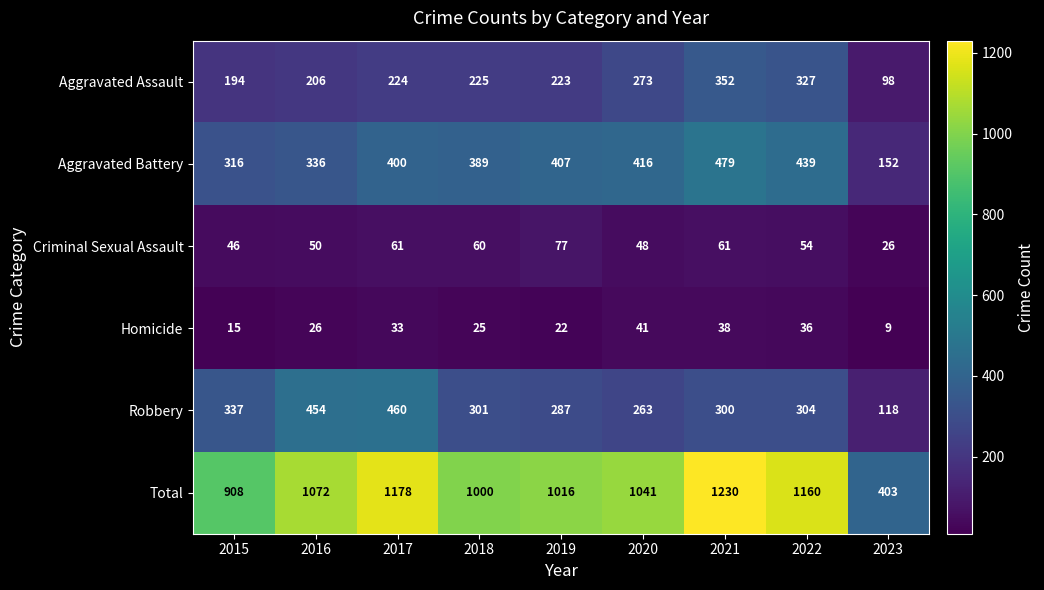

At which category is the sum across all series the highest?

2021